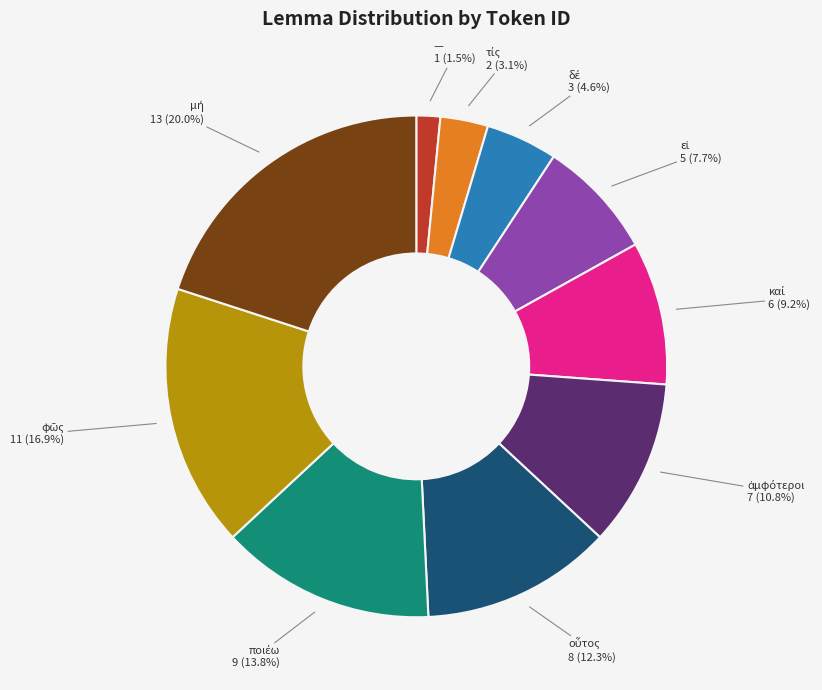

Does any single category account for the majority?

No